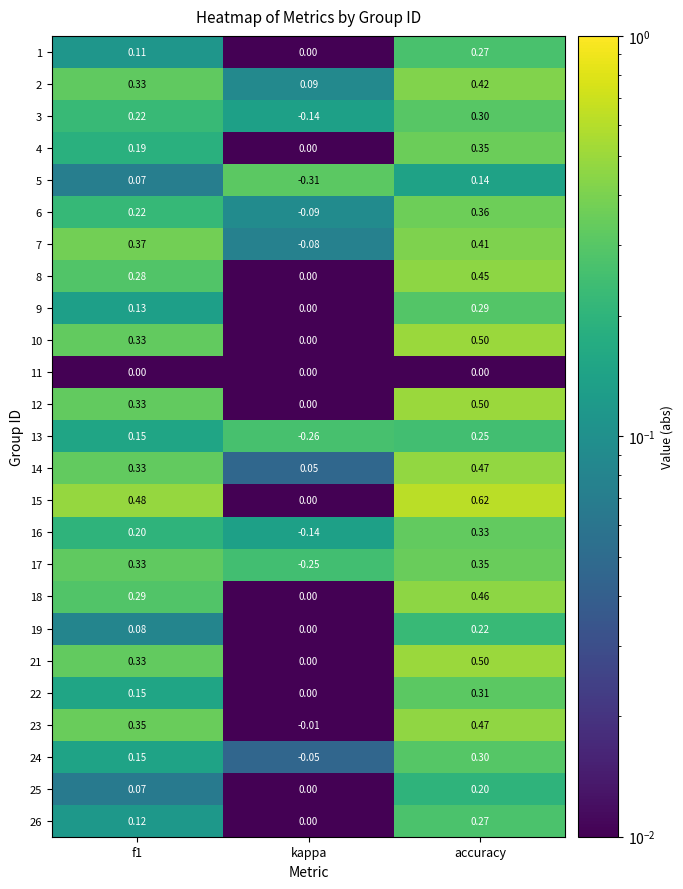

At which category does the chart reach its peak across all series?

accuracy